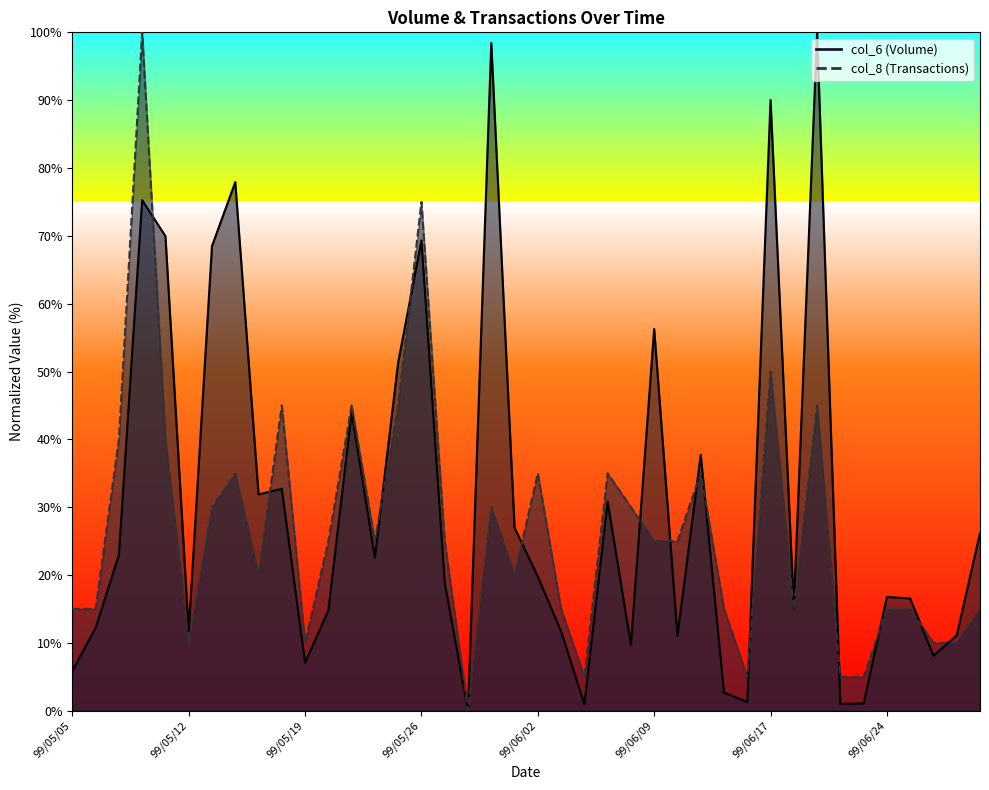

Where is the first local minimum for col_8?

99/05/12